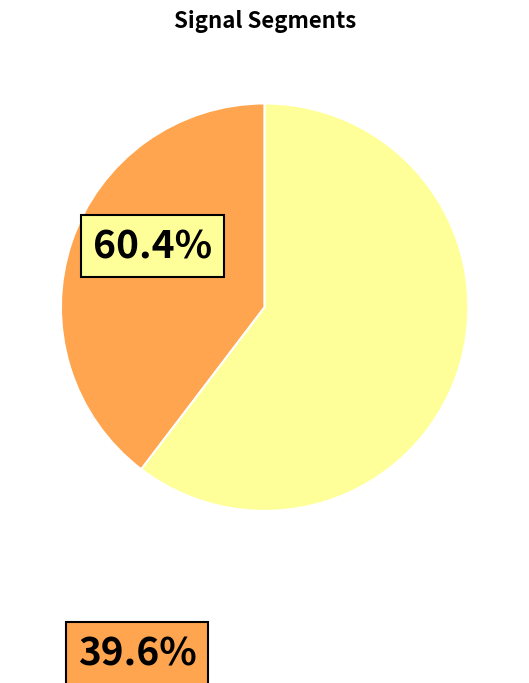

Is signal segment 5 the majority of the pie?

No